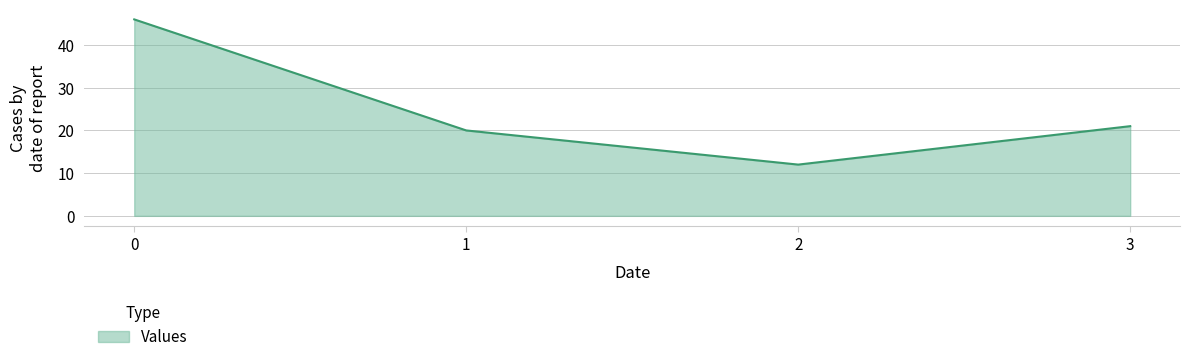

True or false: the data shows 78 at 0.

False